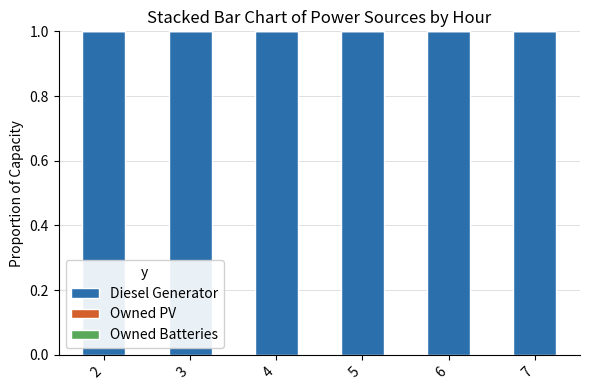

Which series has the largest range (max minus min)?

Diesel Generator